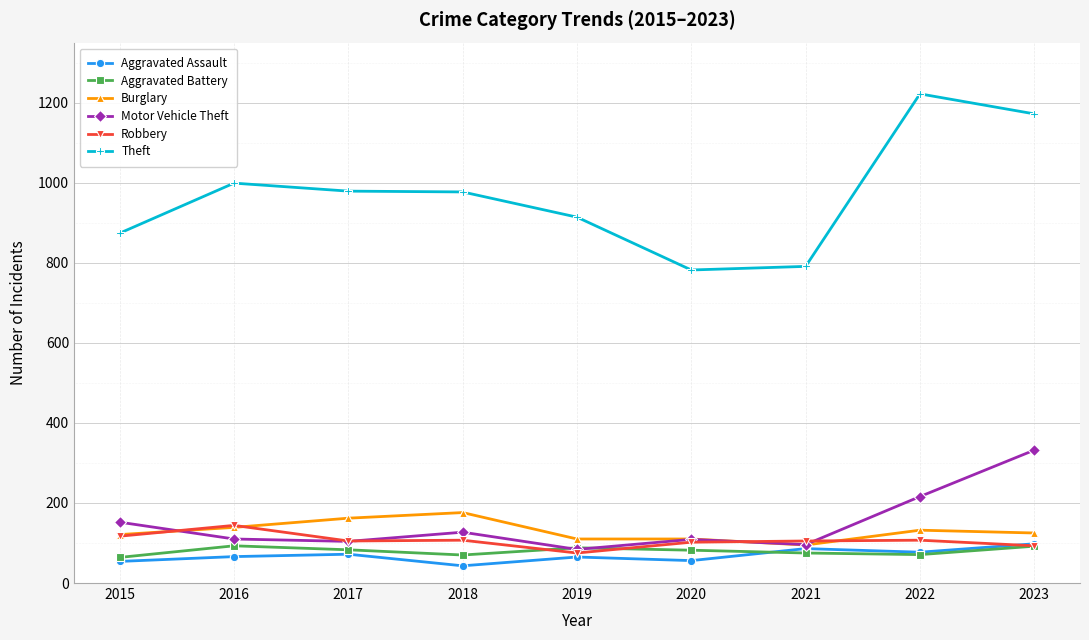

How many categories are shown in the chart?

9